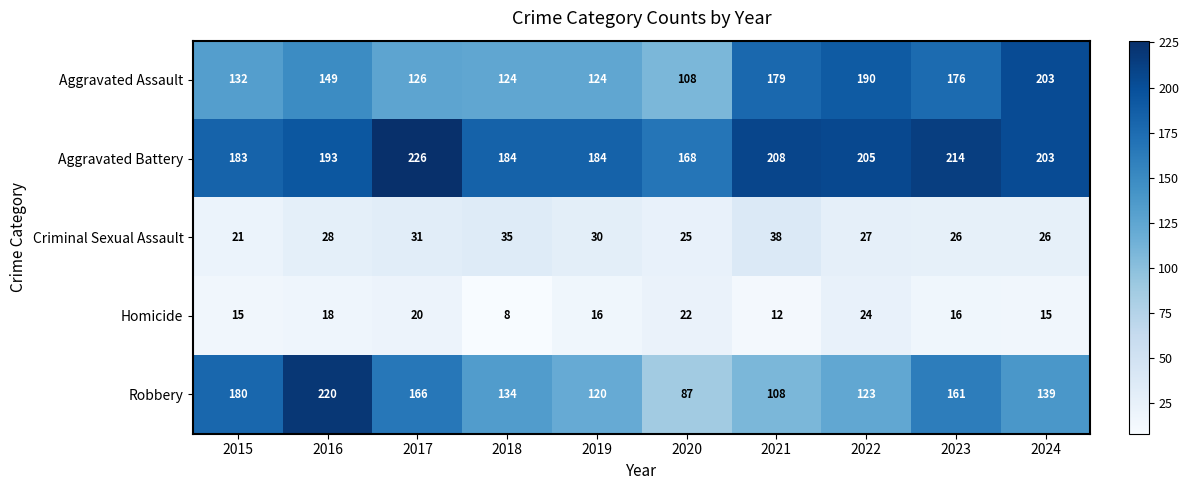

True or false: Aggravated Battery has a value of 110 at 2024.

False